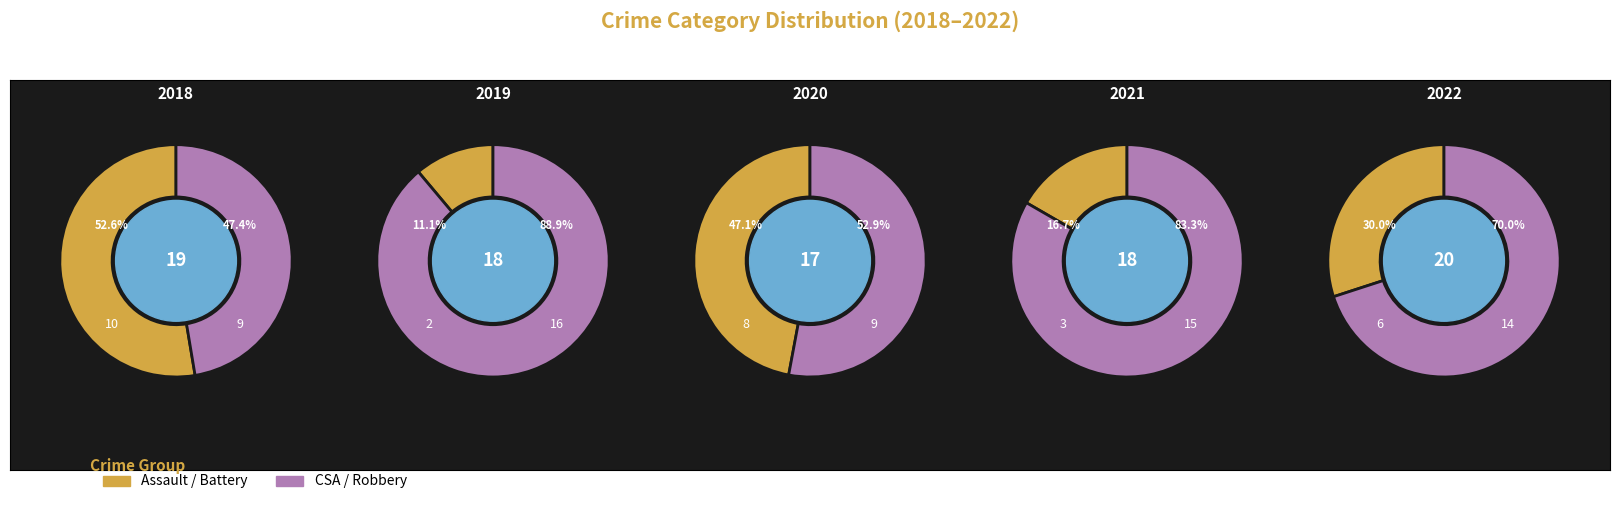

Is values_2021 the majority of the pie?

No